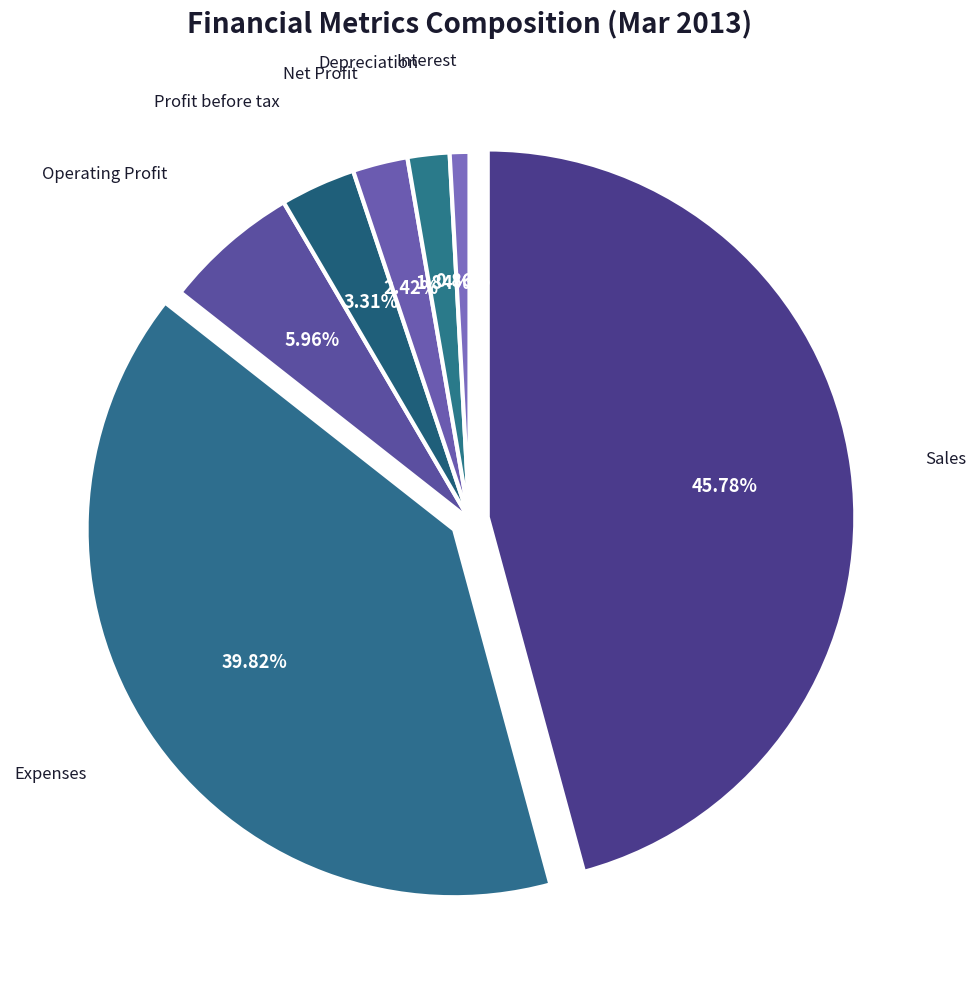

How much of the chart is everything except Interest?

99.1%